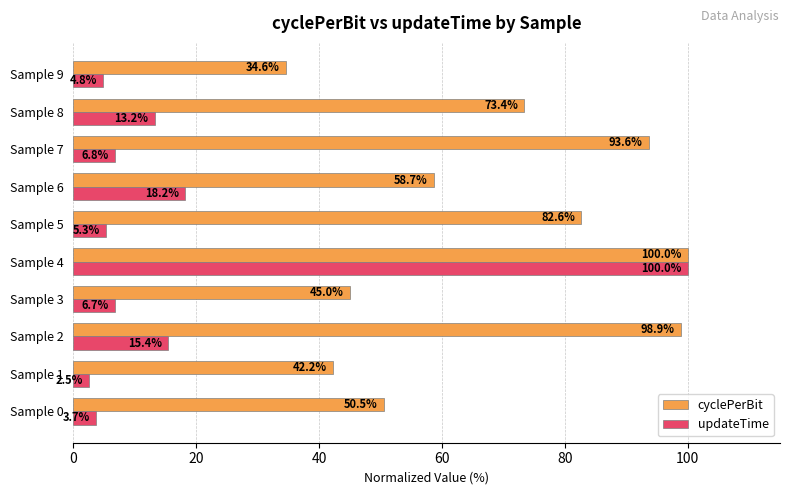

What is the lowest value of the updateTime series?

2.5